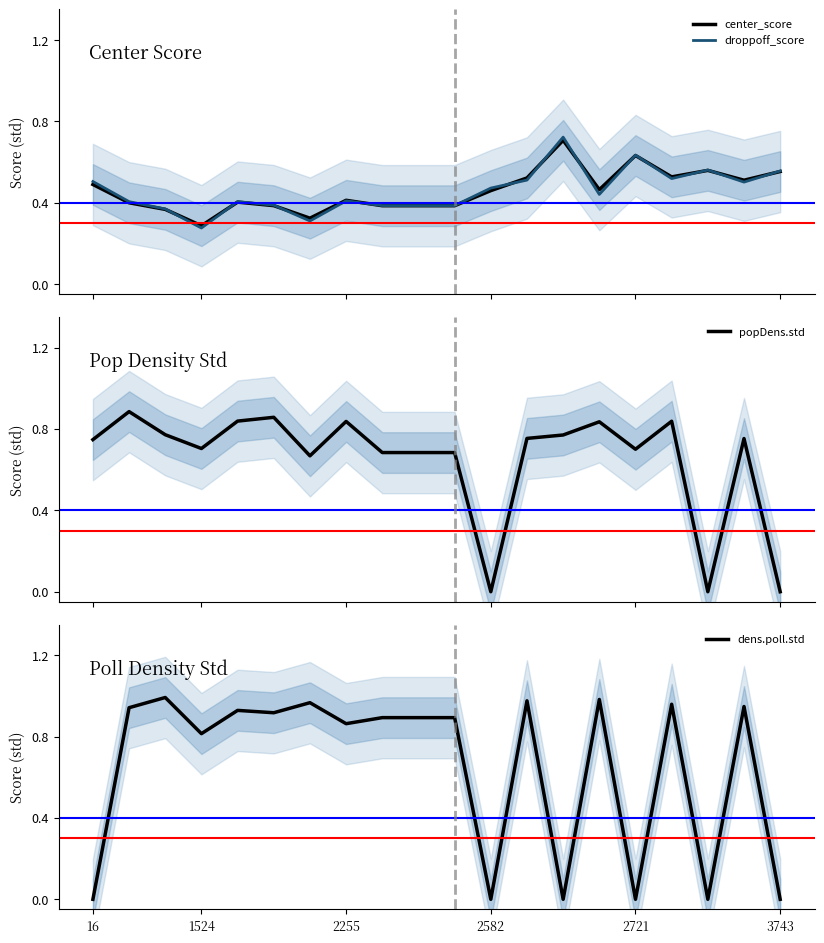

What is the difference between the center_score values at 13 and 17?

0.1